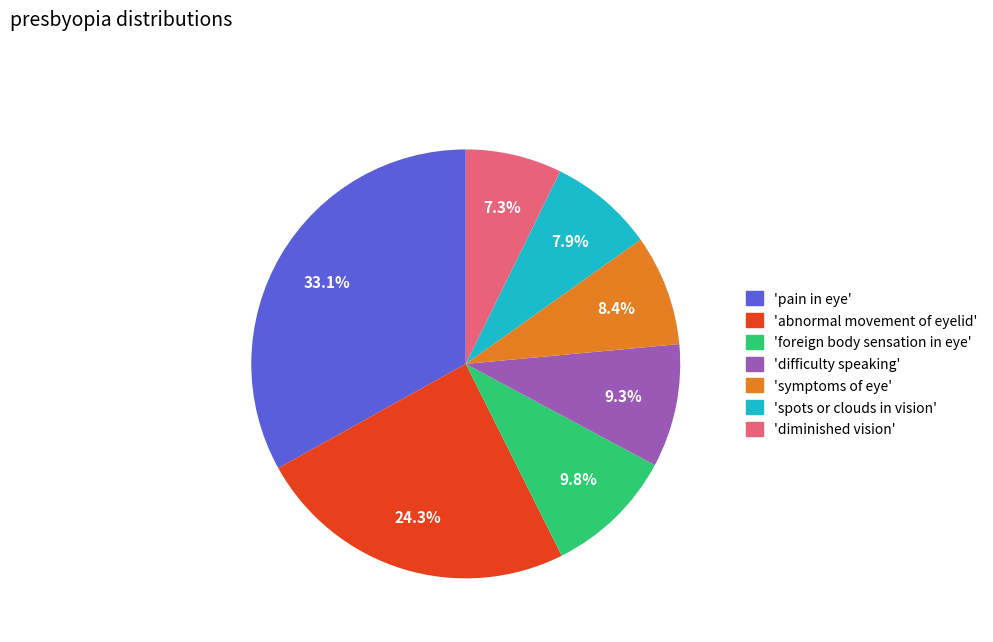

Is there a majority slice in this chart?

No